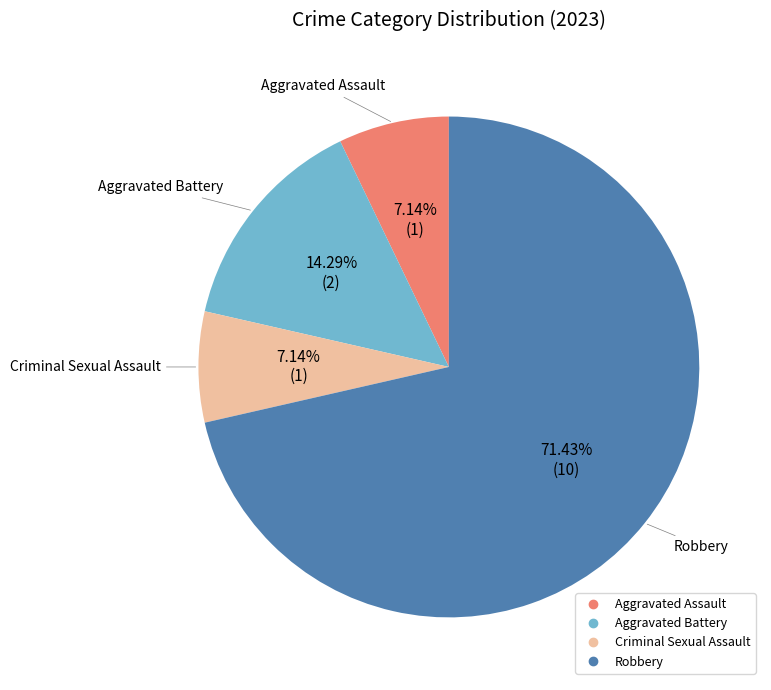

How many slices are in this pie chart?

4